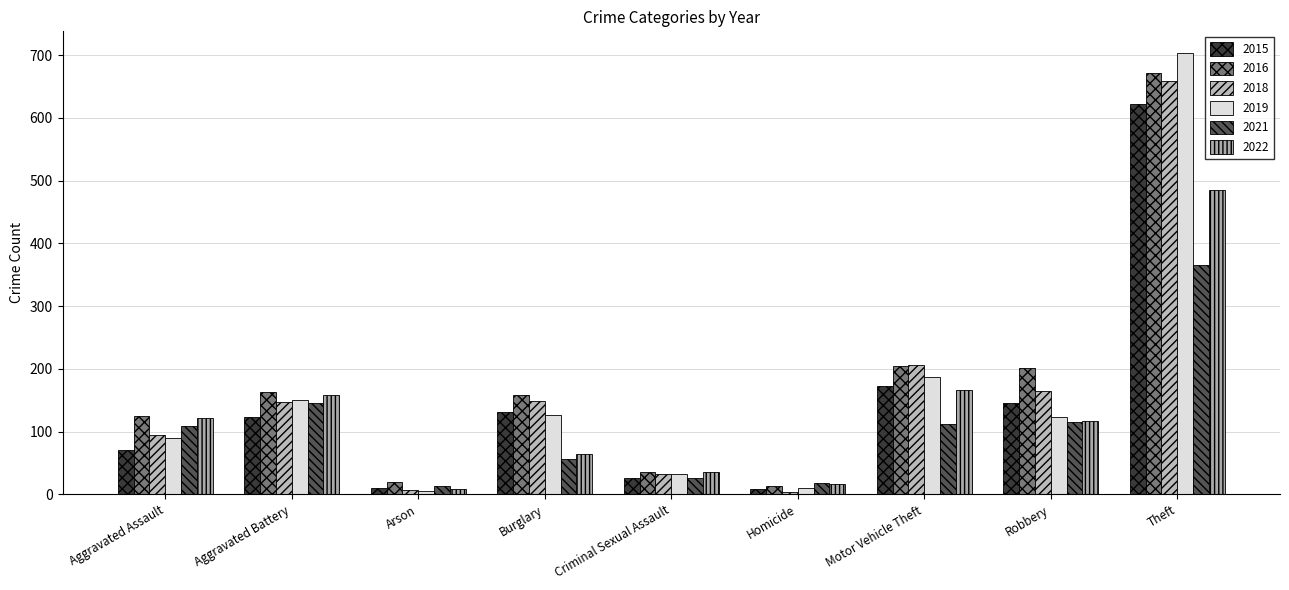

Where is 2019 nearest to the value 354?

Motor Vehicle Theft